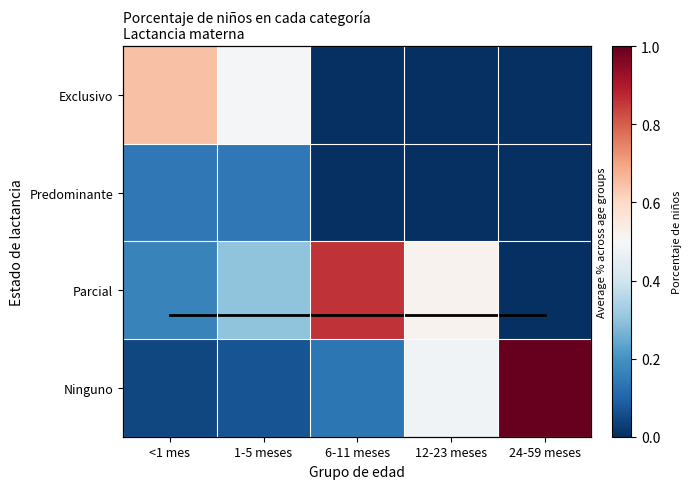

Rank the series by their maximum value, from highest to lowest.

Column mean, Ninguno, Parcial, Exclusivo, Predominante